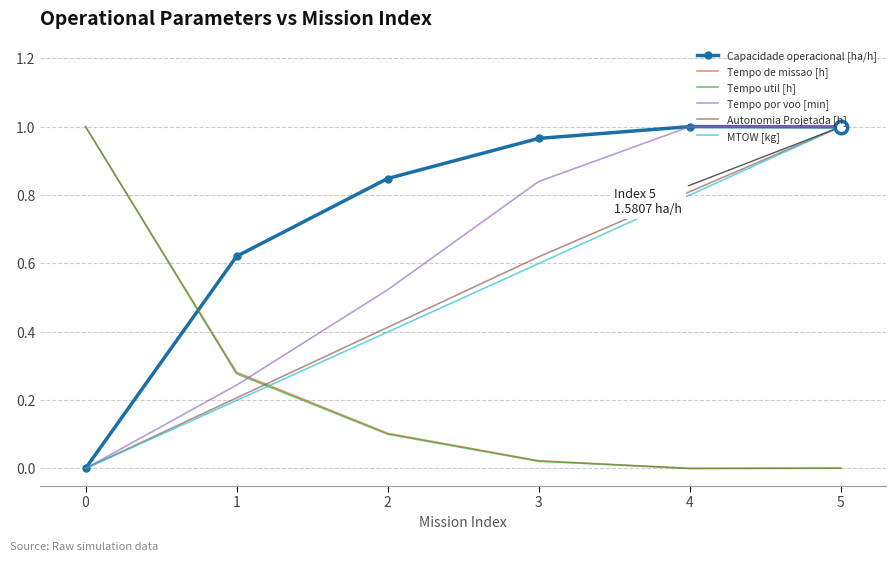

True or false: Tempo de missao [h] has more than 0 interior local peaks.

False